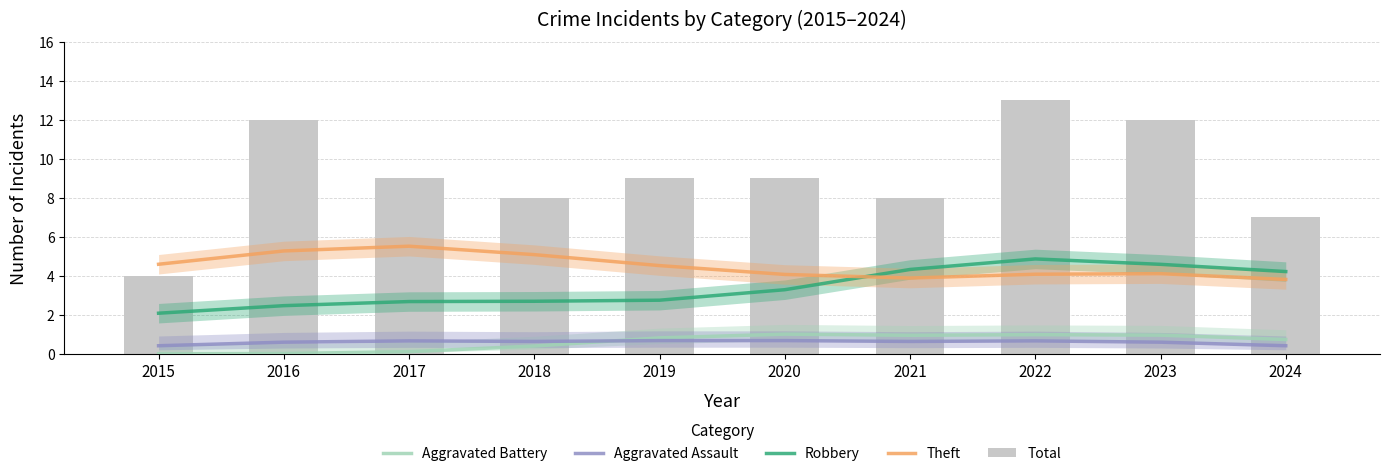

Reading left to right, transcribe all the data shown in this chart.

Aggravated Battery: 0.0	0.0	0.1	0.4	0.8	1.0	1.0	1.0	1.0	0.7
Aggravated Assault: 0.4	0.6	0.7	0.6	0.7	0.7	0.6	0.7	0.6	0.4
Robbery: 2.1	2.5	2.7	2.7	2.8	3.3	4.3	4.9	4.6	4.2
Theft: 4.6	5.3	5.5	5.1	4.5	4.1	3.9	4.1	4.1	3.8
Total: 4.0	12.0	9.0	8.0	9.0	9.0	8.0	13.0	12.0	7.0